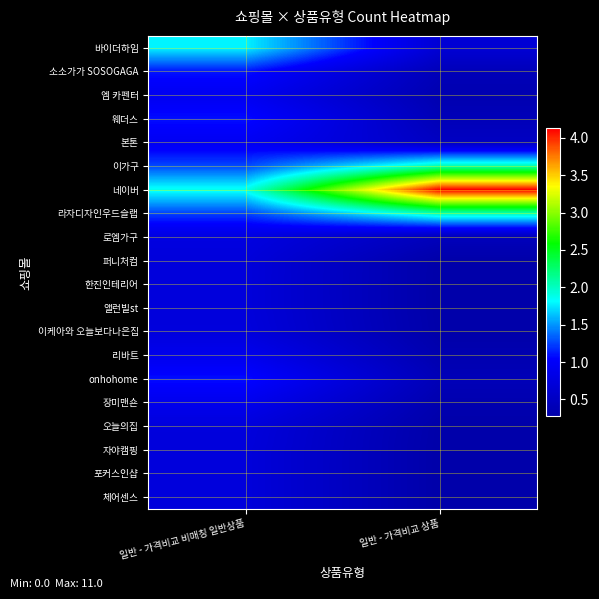

At 일반 - 가격비교 상품, list the series in order from largest to smallest.

네이버, 이가구, 라자디자인우드슬랩, 바이더하임, 본톤, 로엠가구, 소소가가 SOSOGAGA, 웨더스, onhohome, 엠 카펜터, 리바트, 장미맨숀, 이케아와 오늘보다나은집, 오늘의집, 퍼니처컴, 앨런빌st, 자야캠핑, 한진인테리어, 포커스인샵, 체어센스